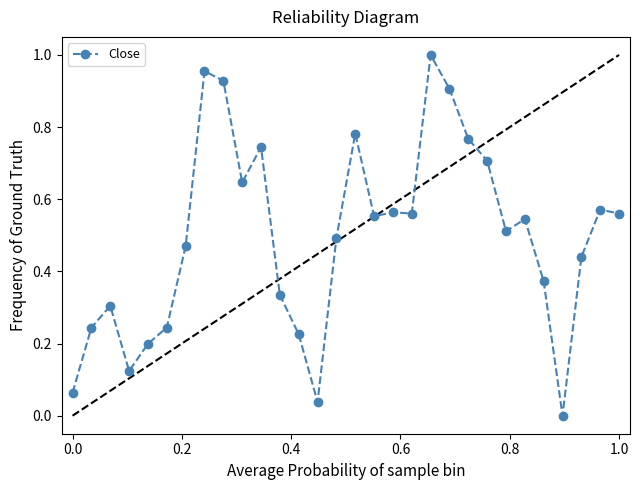

Does the chart have visible grid lines?

No